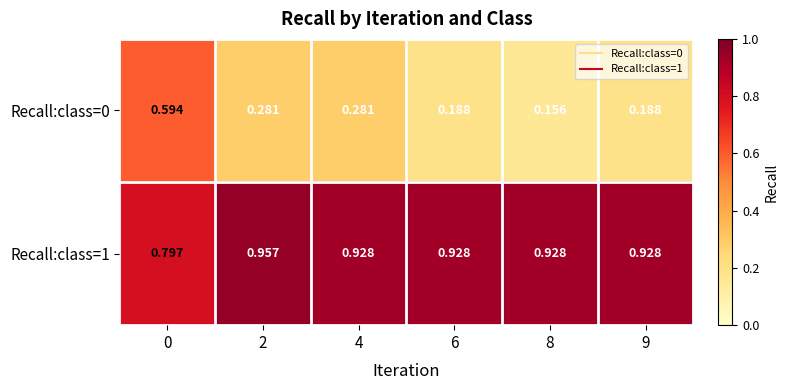

Is the value of Recall:class=1 at 4 greater than the value of Recall:class=0 at 4?

Yes